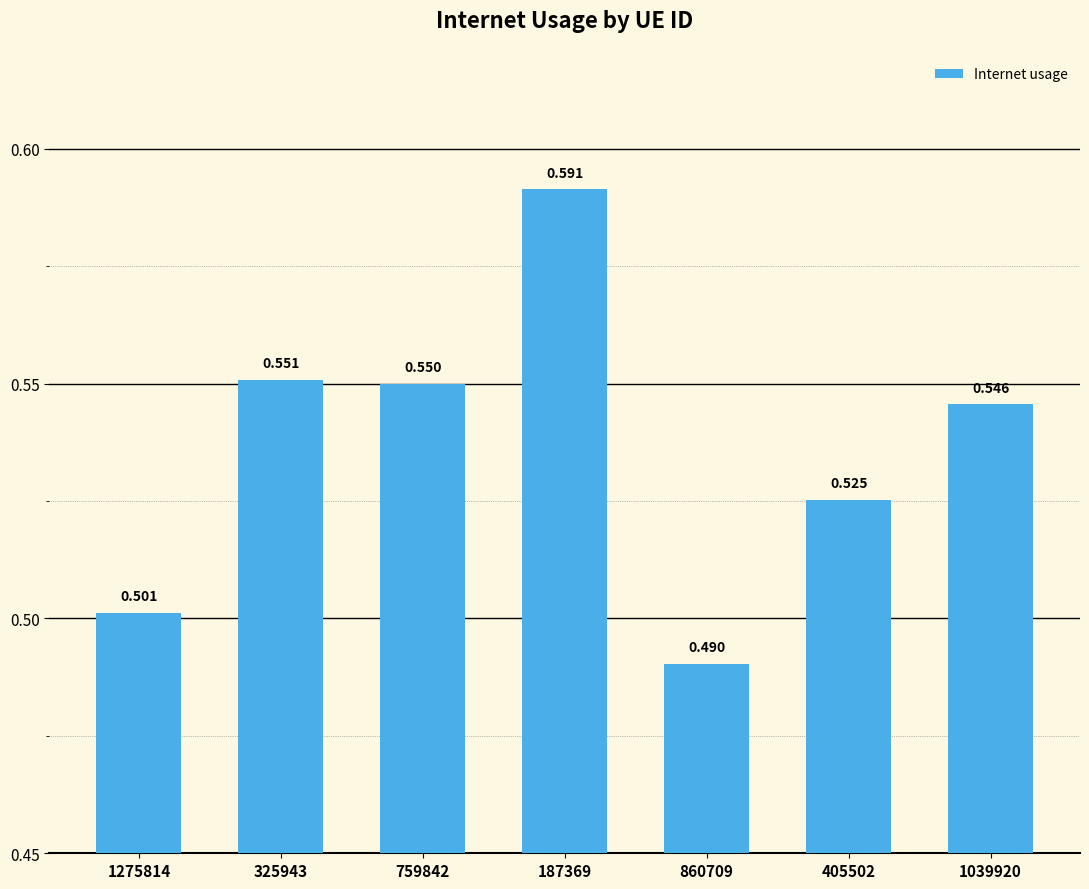

List the labels in order of value, largest first.

187369, 325943, 759842, 1039920, 405502, 1275814, 860709